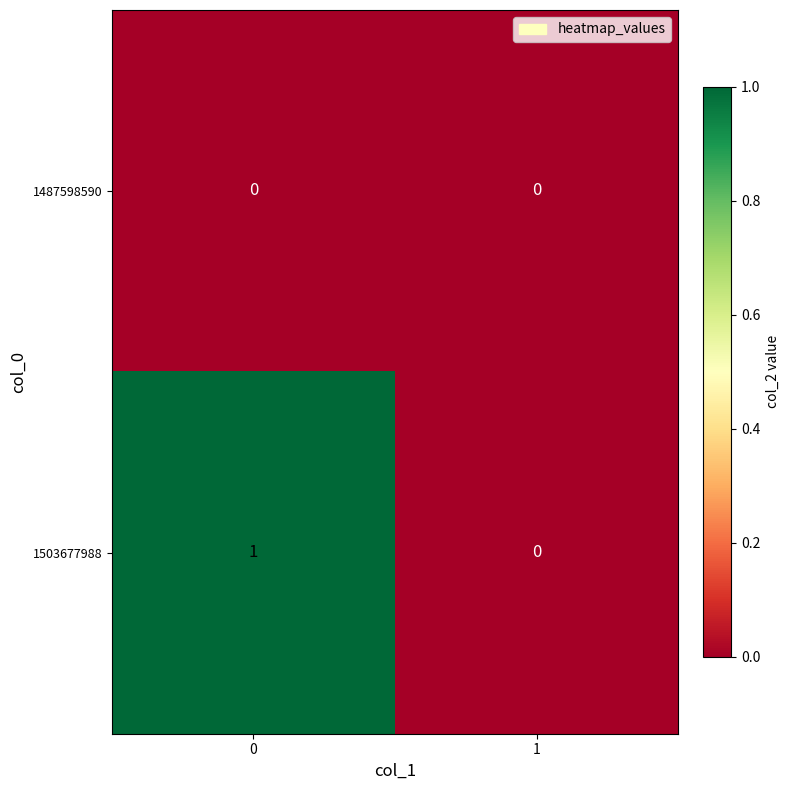

What is the spread (max minus min) of values at 0?

1